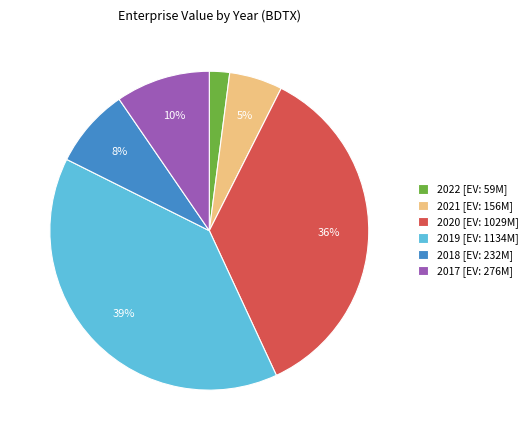

How many slices are in this pie chart?

6